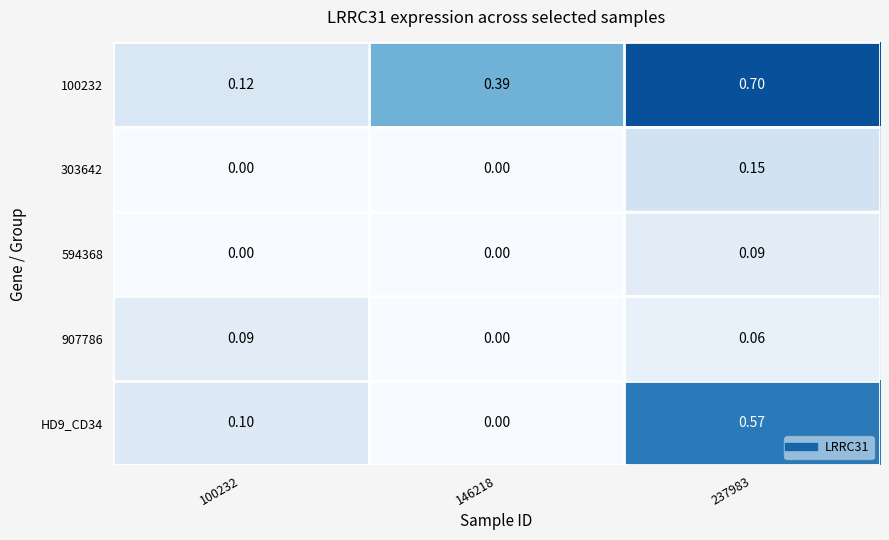

Is the value of 303642 at 146218 greater than the value of 100232 at 237983?

No